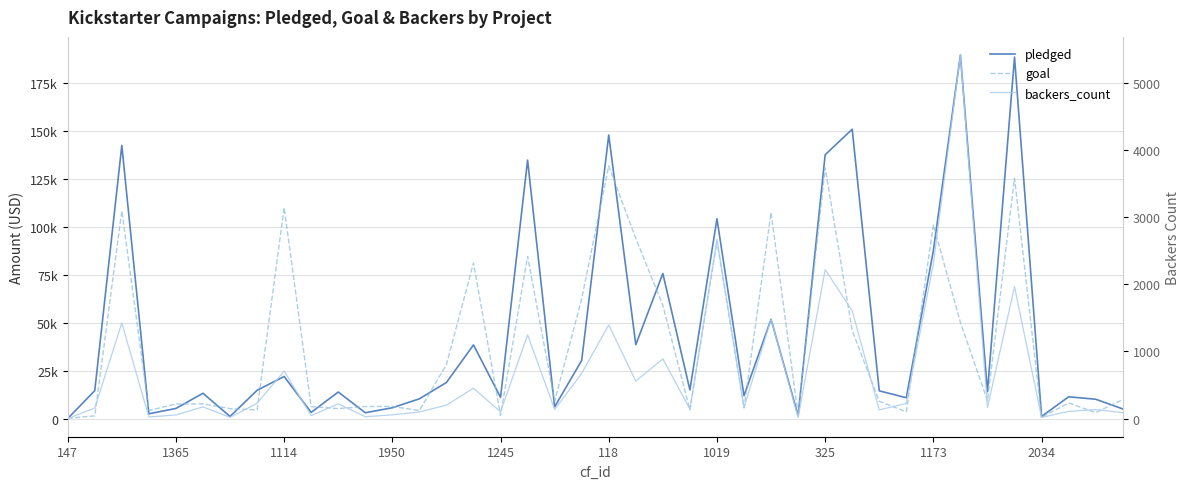

What is the total value across all series at 35?

316093